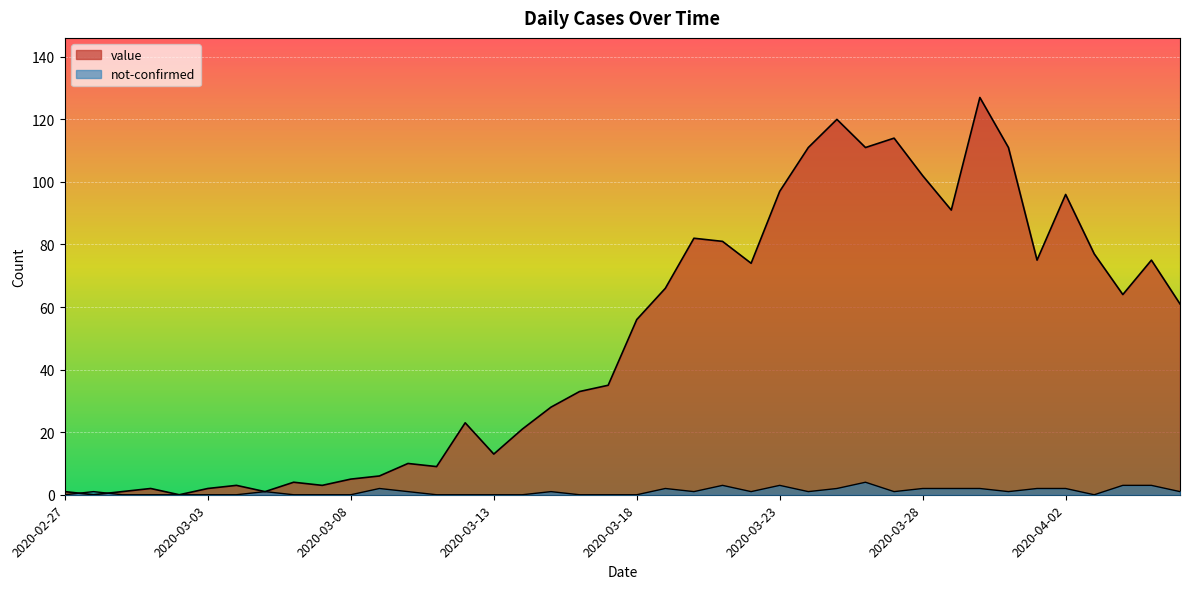

What is the value of the not-confirmed point at the 24th from the left?

3